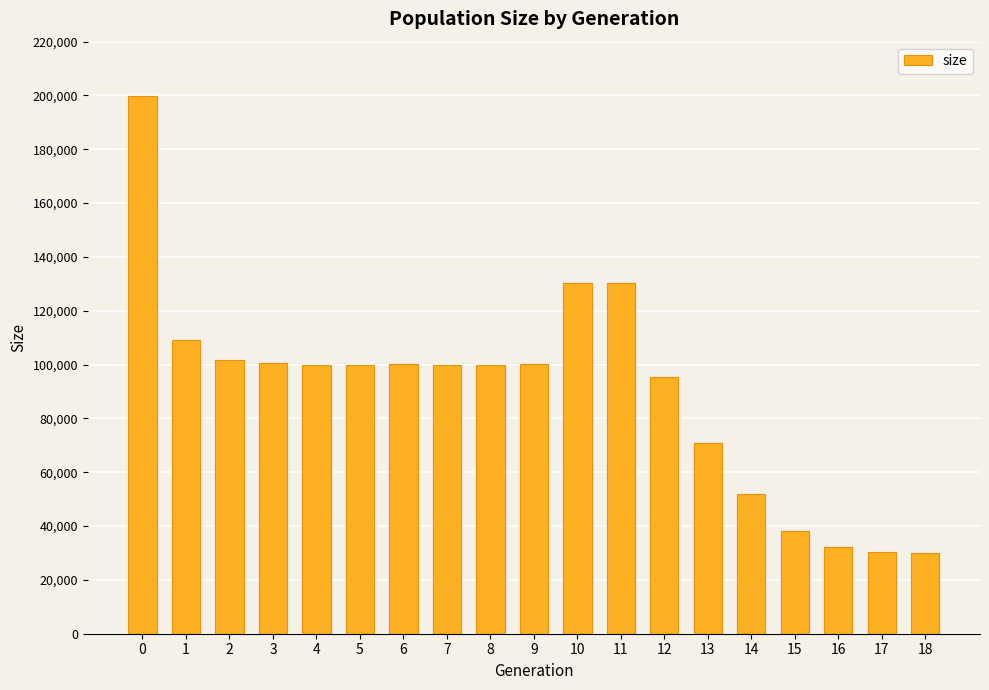

What is the value of the 10th bar from the left?

100330